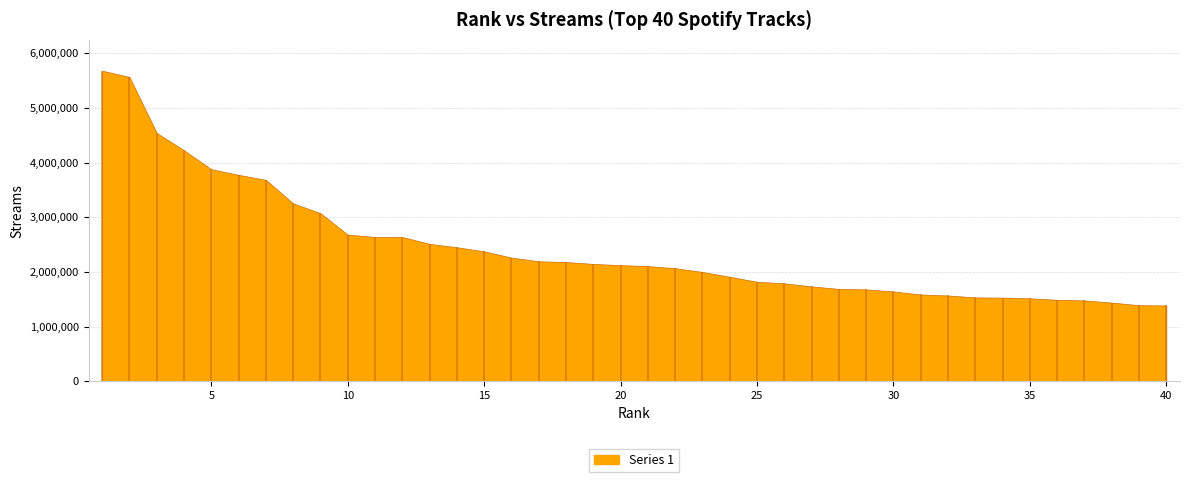

Which label corresponds to the largest value in the chart?

1